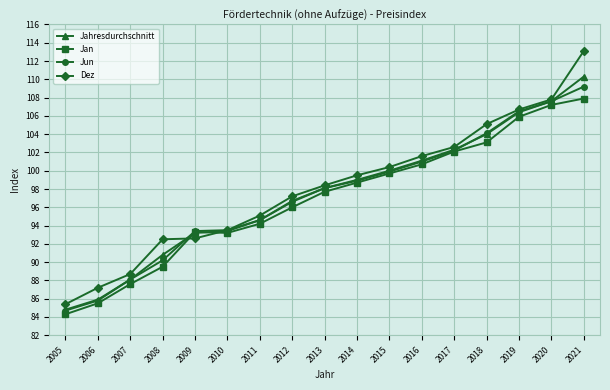

How many values in the Dez series exceed 98?

9